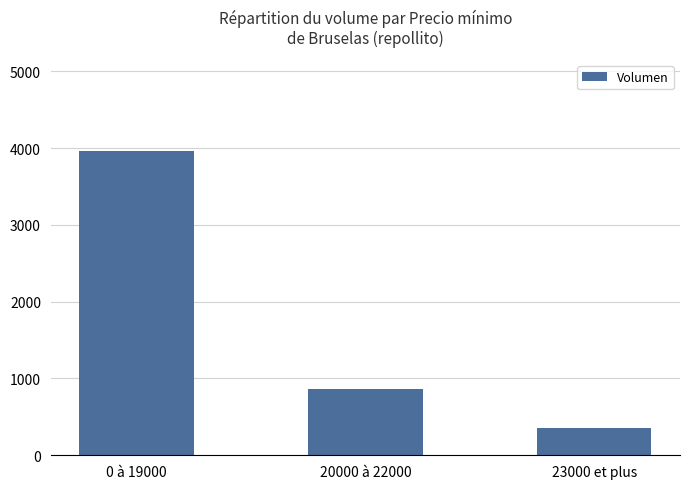

What is the label of the 1st bar from the right?

23000 et plus